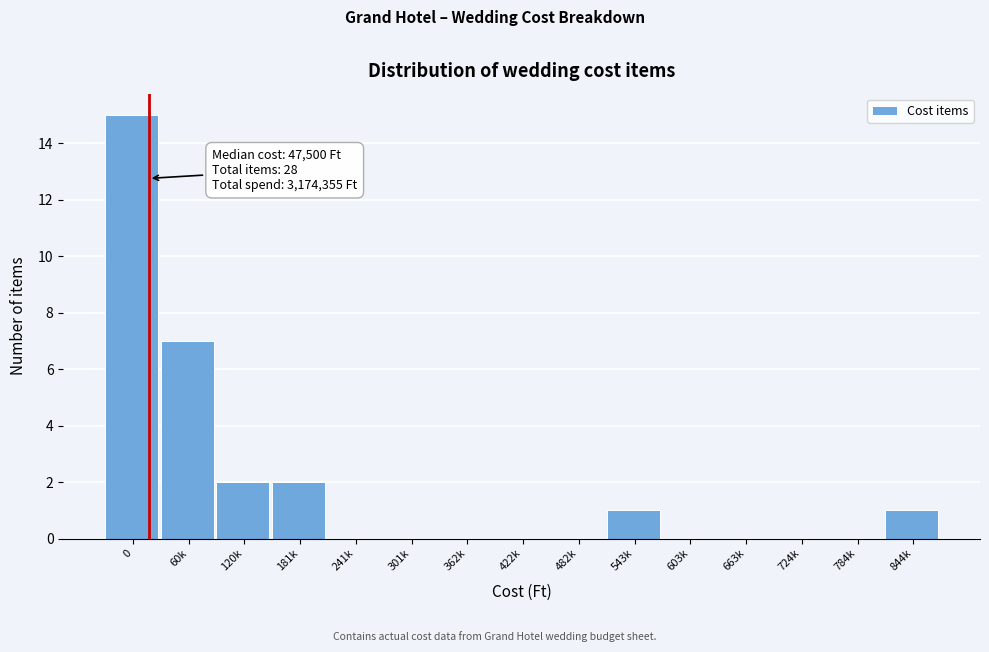

Reading left to right, what are all the values shown in this chart?

0=15	60k=7	120k=2	181k=2	241k=0	301k=0	362k=0	422k=0	482k=0	543k=1	603k=0	663k=0	724k=0	784k=0	844k=1